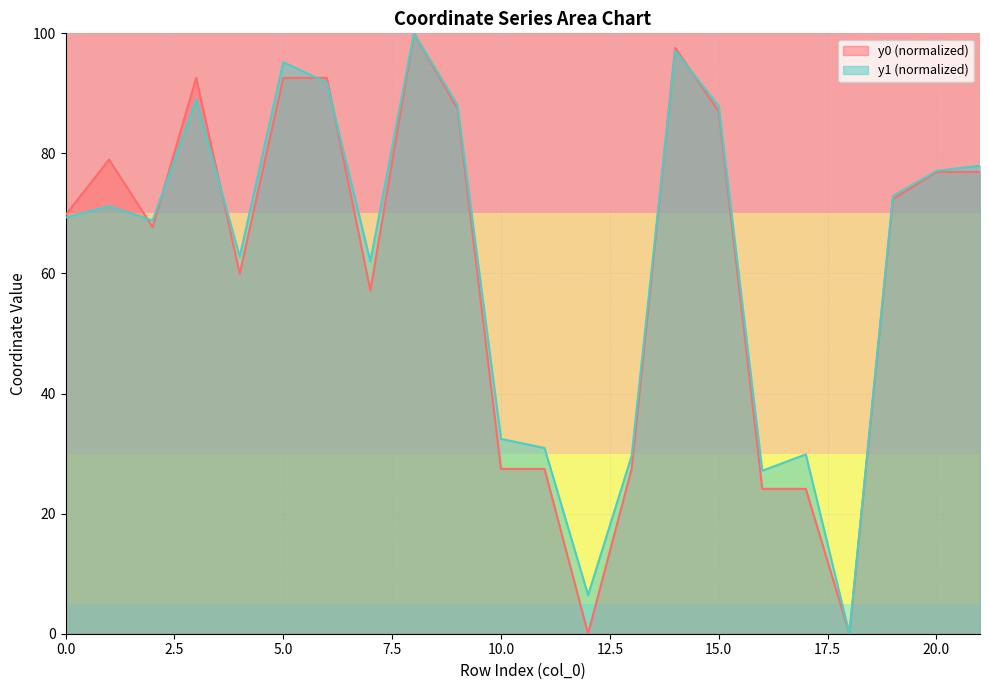

Does the chart display data point markers on the line(s)?

No